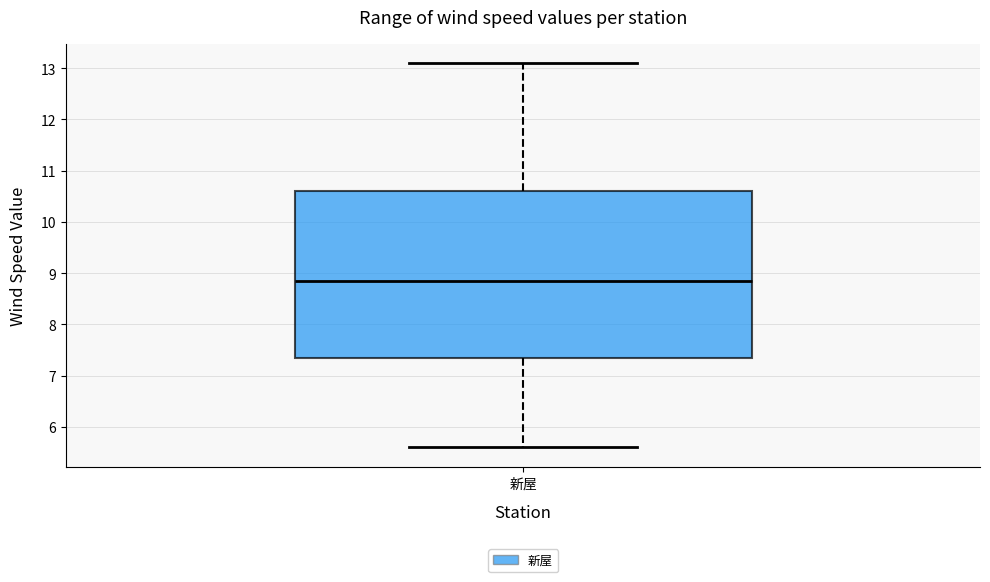

Transcribe this box plot: give where the median line is, the range the box spans, and where the two whiskers end, as read against the y-axis. The values are not printed on the chart, so give them approximately, as read against the axis.

median 8.9, box 7.4 to 10.6, whiskers 5.6 to 13.1